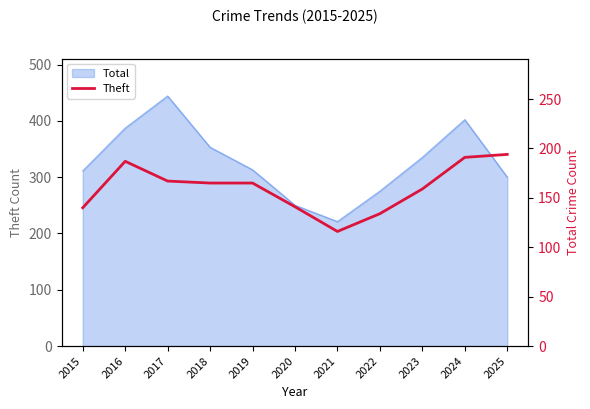

The value at 2023 is 260. True or false?

False